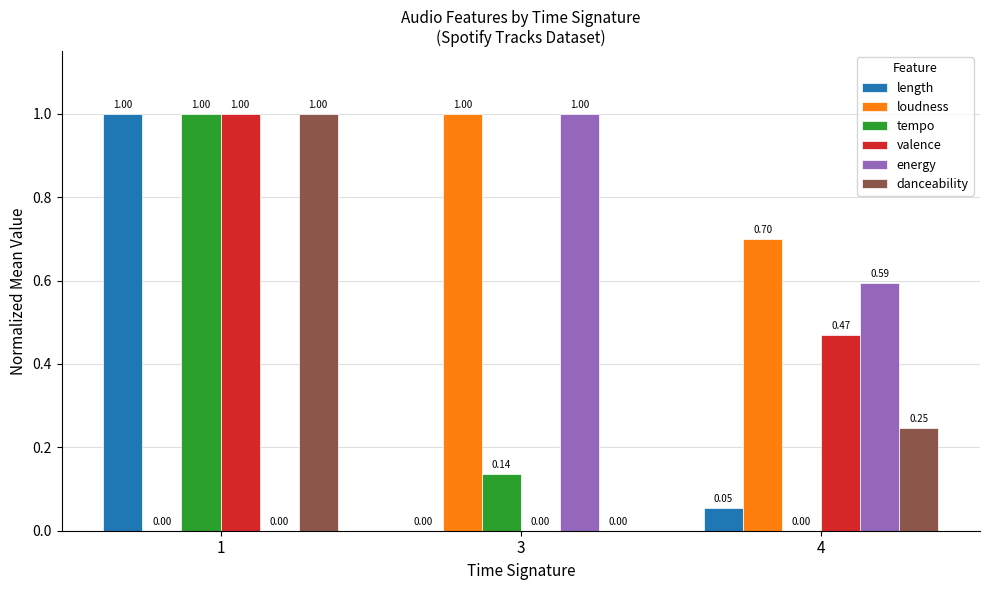

True or false: length has a value of 0.0 at 3.

True